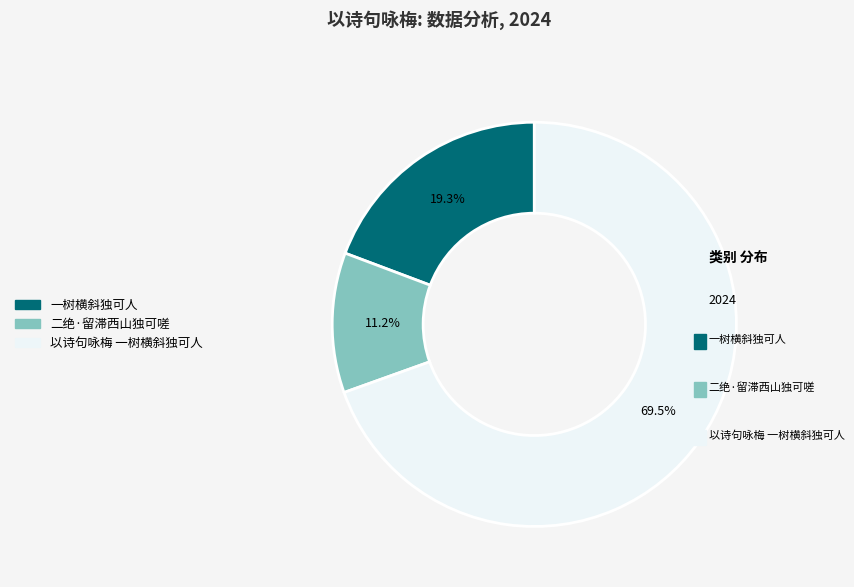

To the nearest percent, what is the average slice percentage?

33%